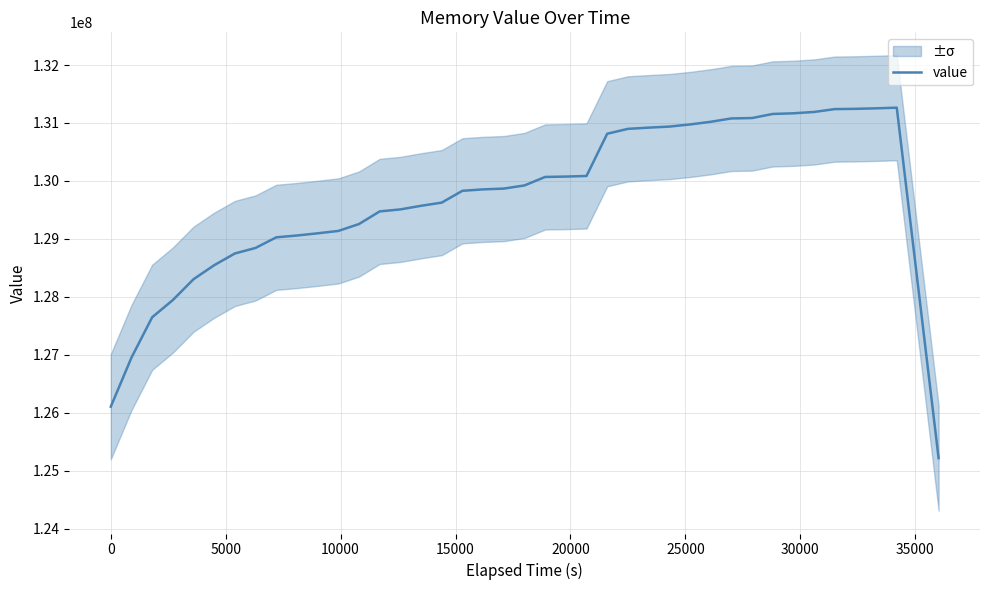

Reading left to right, transcribe all the data shown in this chart.

126105336	126952128	127647488	127944872	128304304	128546304	128748384	128844104	129026928	129058416	129096112	129137344	129256264	129473984	129508776	129570984	129626072	129829808	129854208	129867824	129922240	130068808	130075336	130085440	130814104	130898536	130919560	130937688	130974328	131020192	131078240	131084904	131155608	131167032	131189760	131239272	131243760	131252672	131263864	125216888